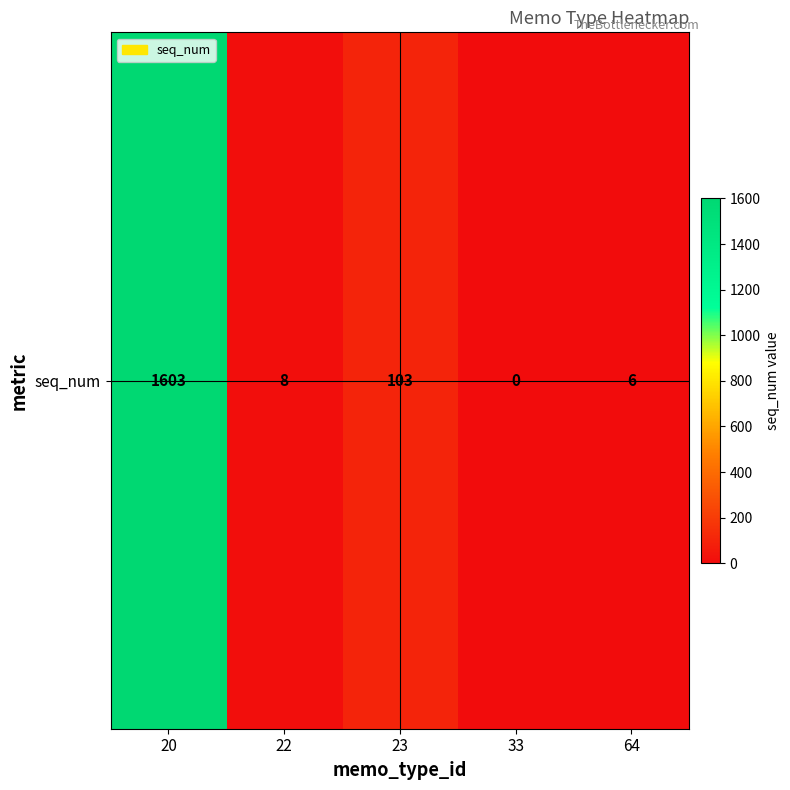

What is the difference between the maximum and minimum values?

1603